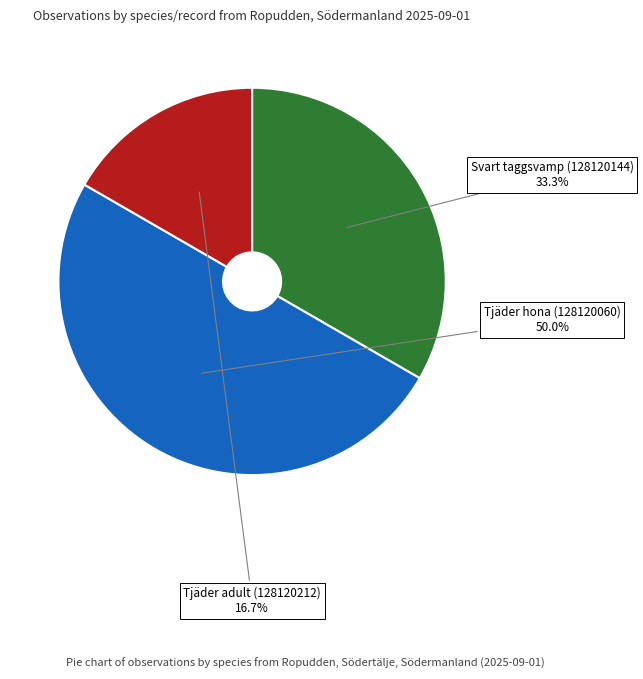

The Tjäder adult (128120212) slice represents 7% of the pie. True or false?

False